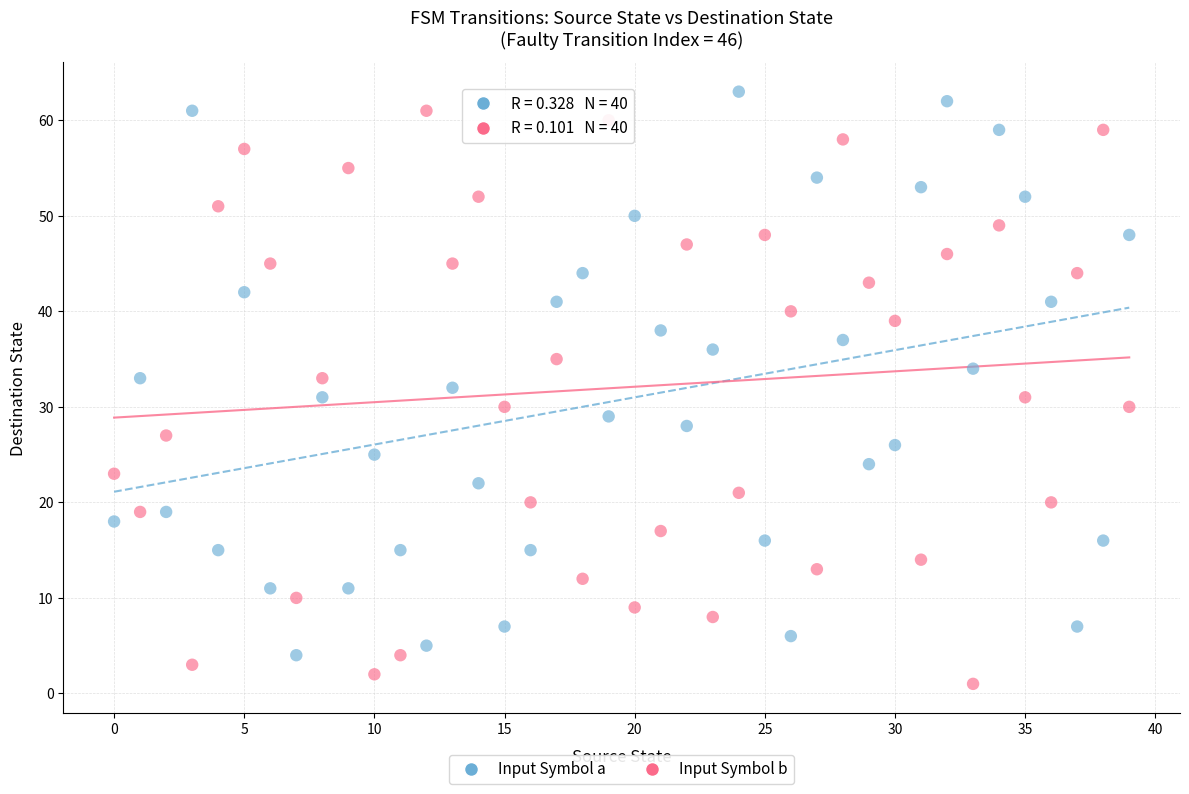

Which series contains the lowest Y value?

Input Symbol b